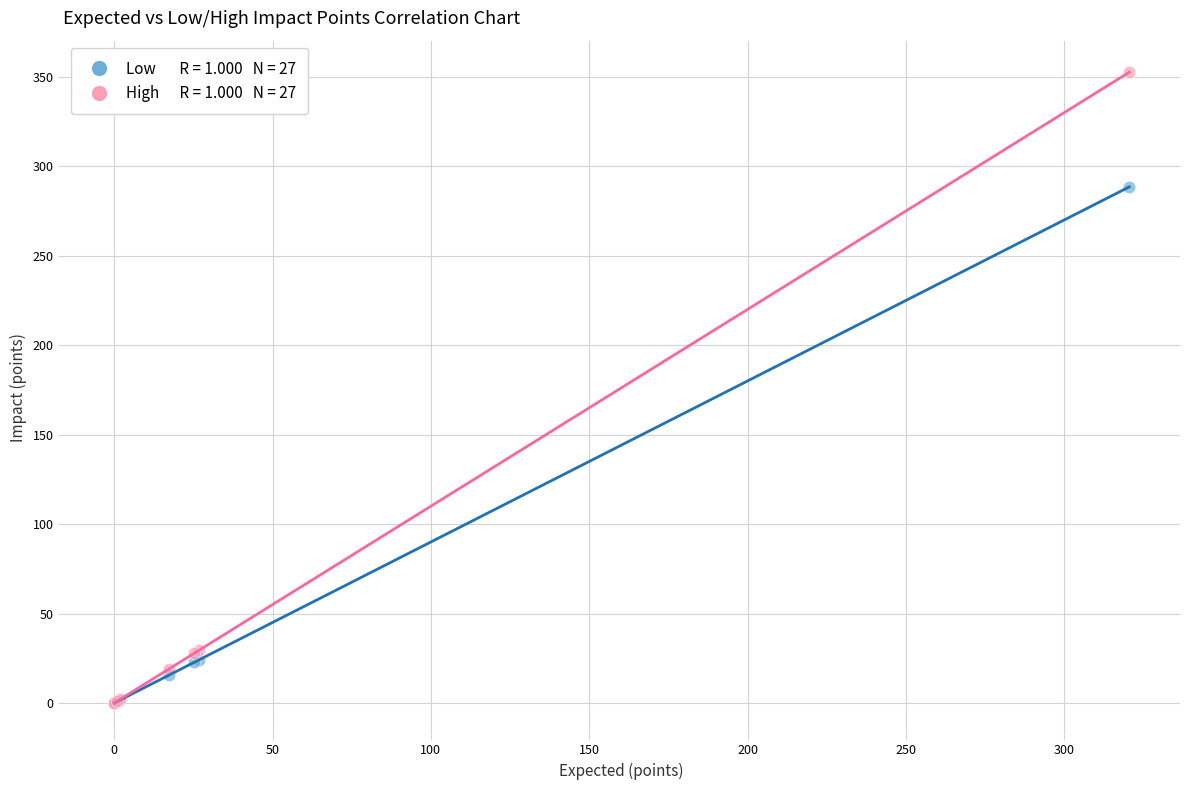

Across all series, what Y value is closest to 176?

288.5